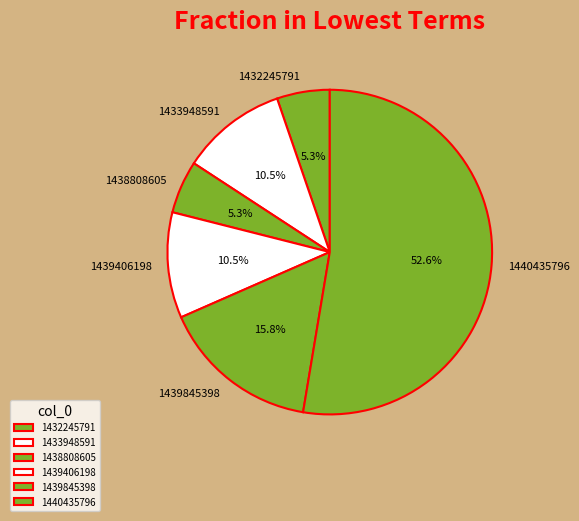

How many segments does this pie chart have?

6